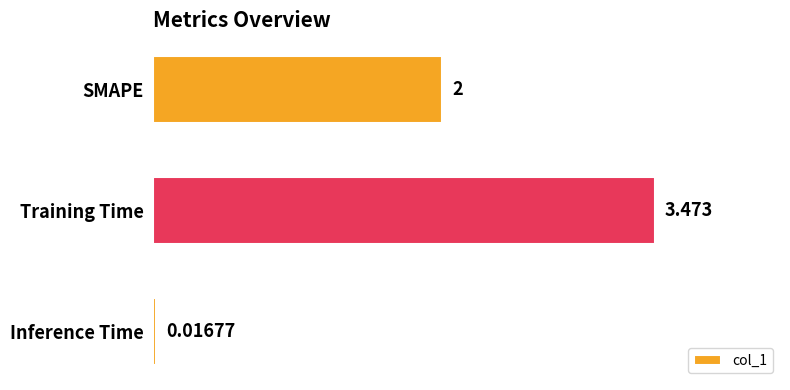

Does the chart contain stacked bars?

No